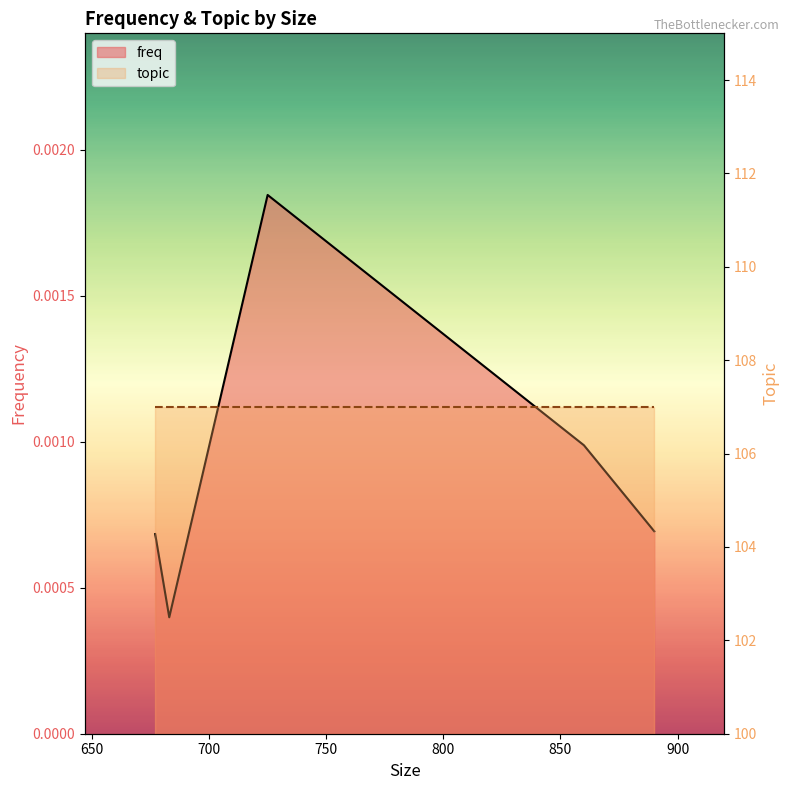

Where is the first local minimum?

683